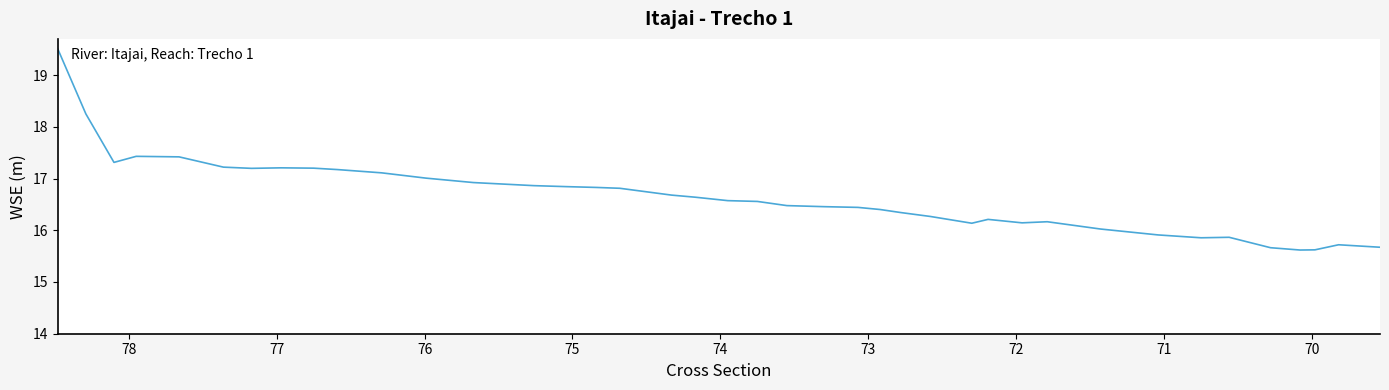

What is the sum of all values?

665.7